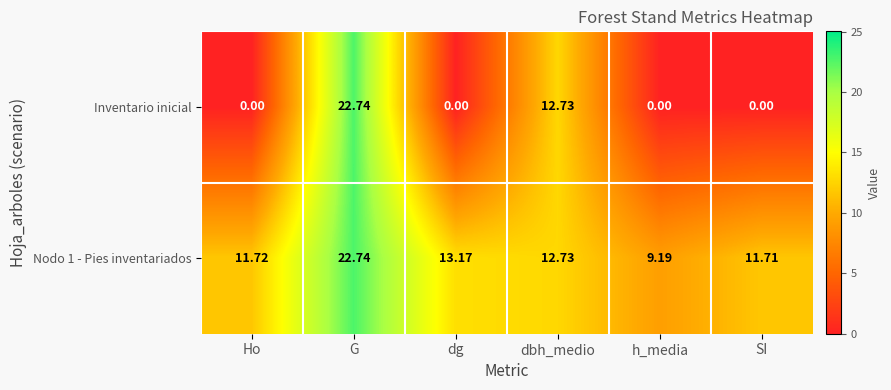

Rank the series by their average value, from highest to lowest.

Nodo 1 - Pies inventariados, Inventario inicial